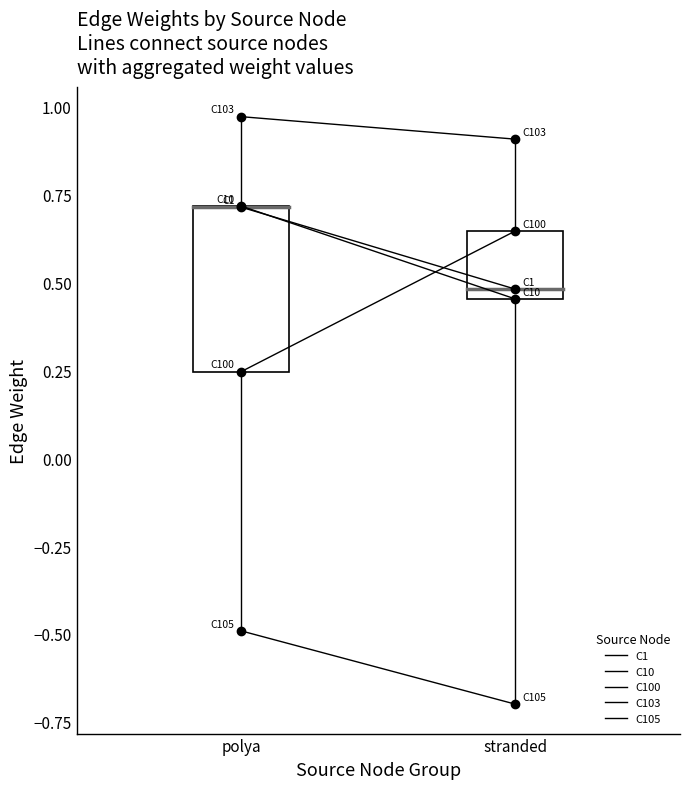

List the series in order of their peak value, lowest first.

C105, C100, C1, C10, C103